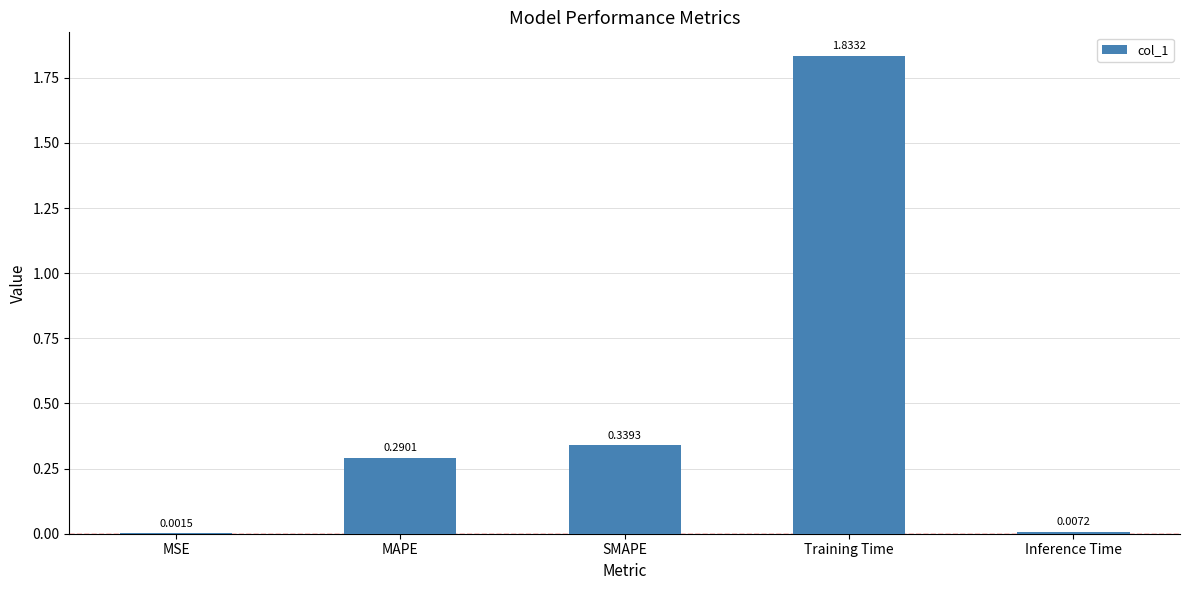

What is the sum of the values at SMAPE and MAPE?

0.6